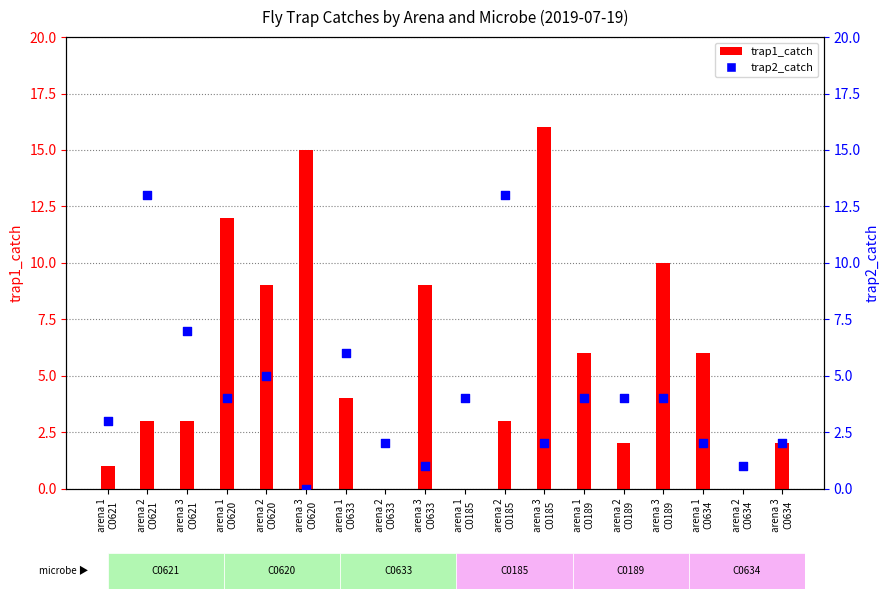

At which category is the sum across all series the highest?

arena 3
C0185